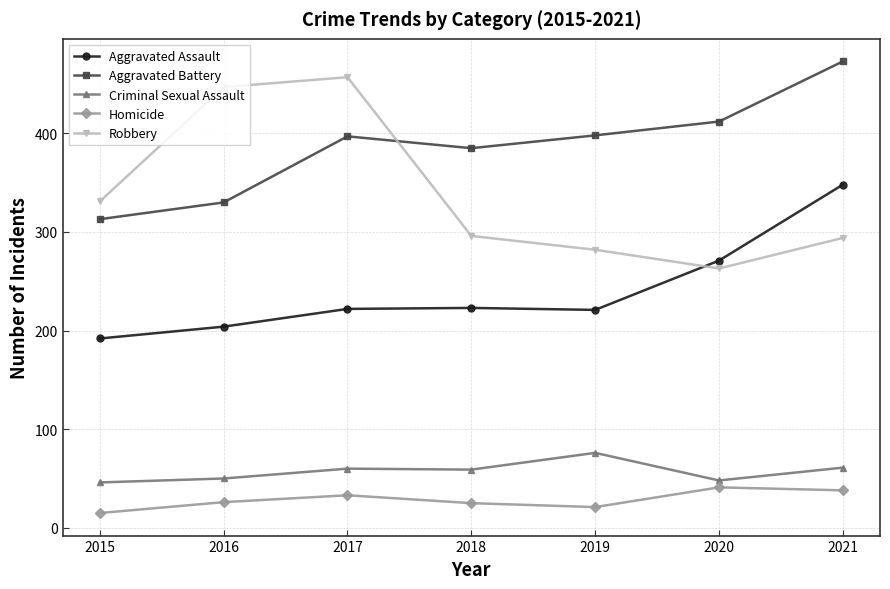

The value of Homicide at 2020 is 41. True or false?

True